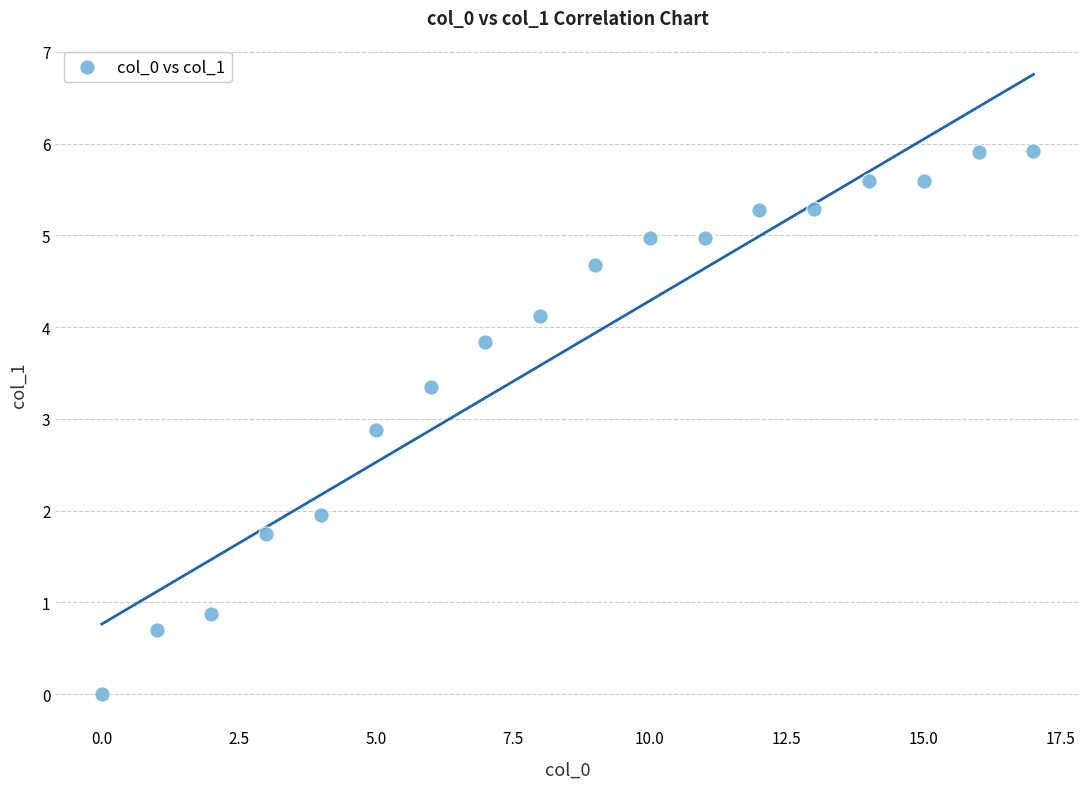

What is the range of X values (max minus min)?

17.0